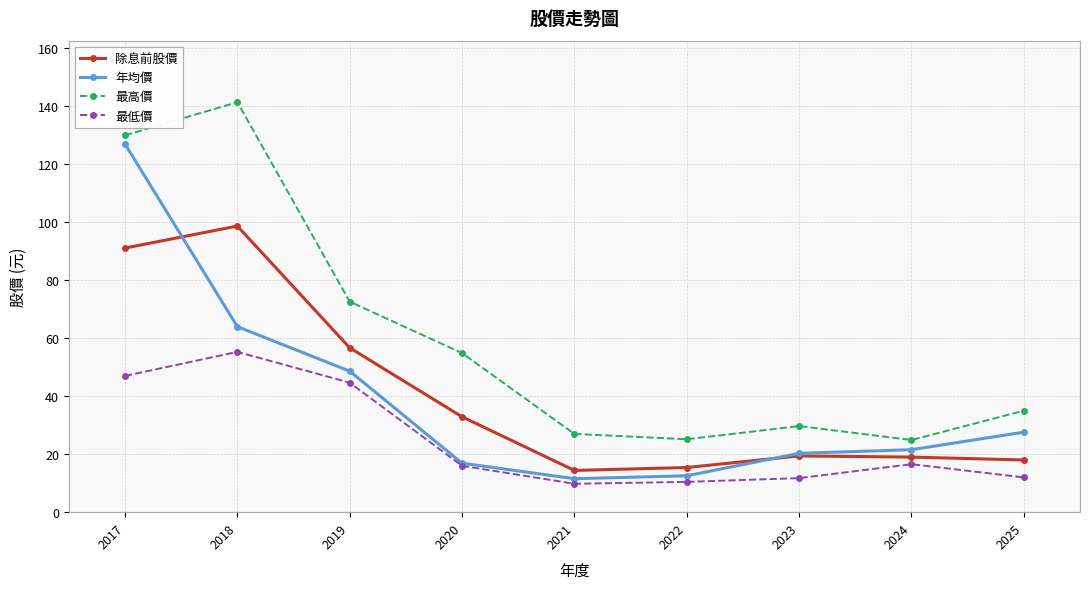

Is it true that 最低價 equals 16.6 at 2024?

True